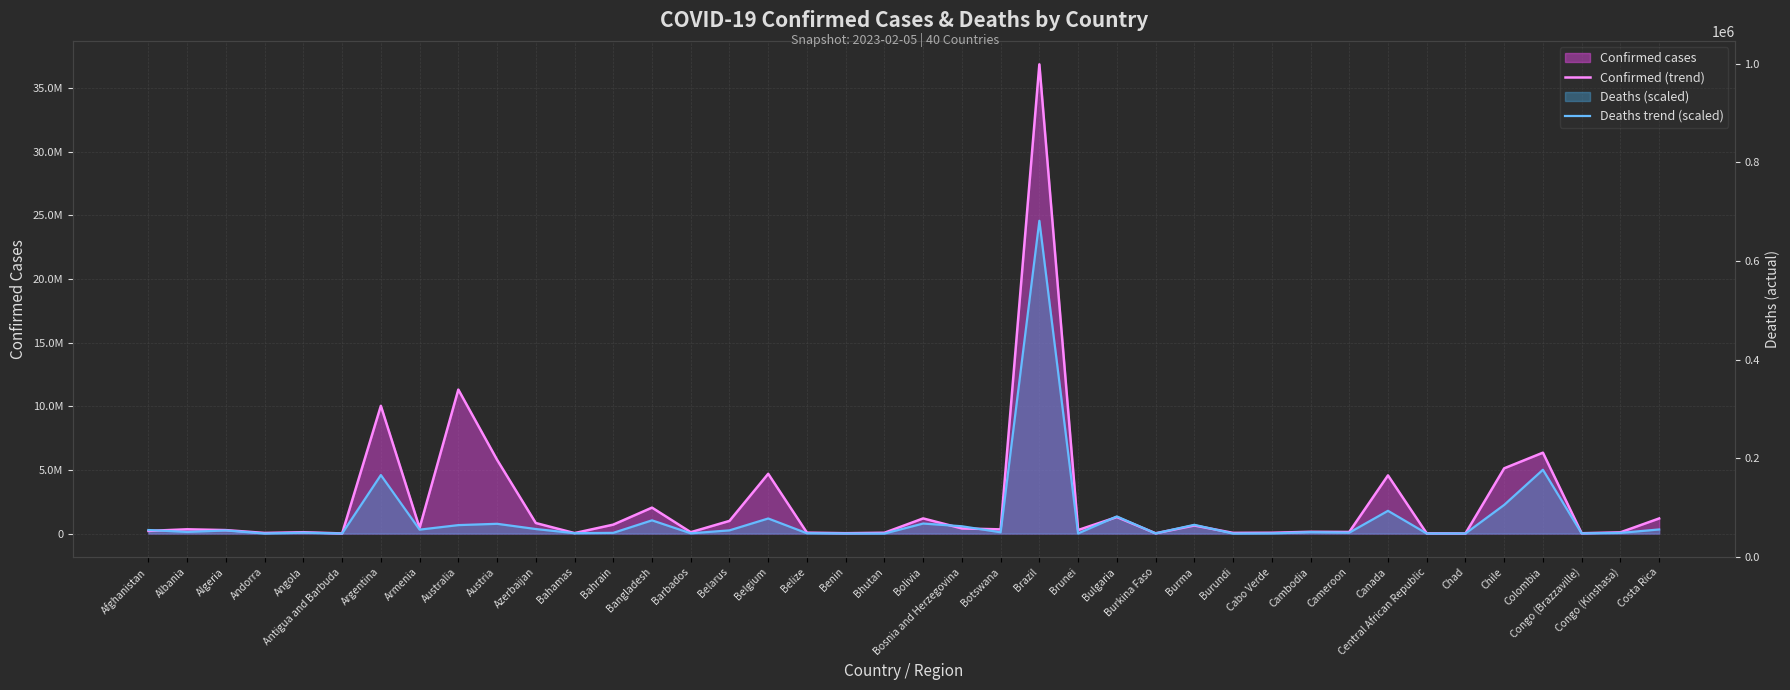

Between Bolivia and Bahamas, which is larger?

Bolivia